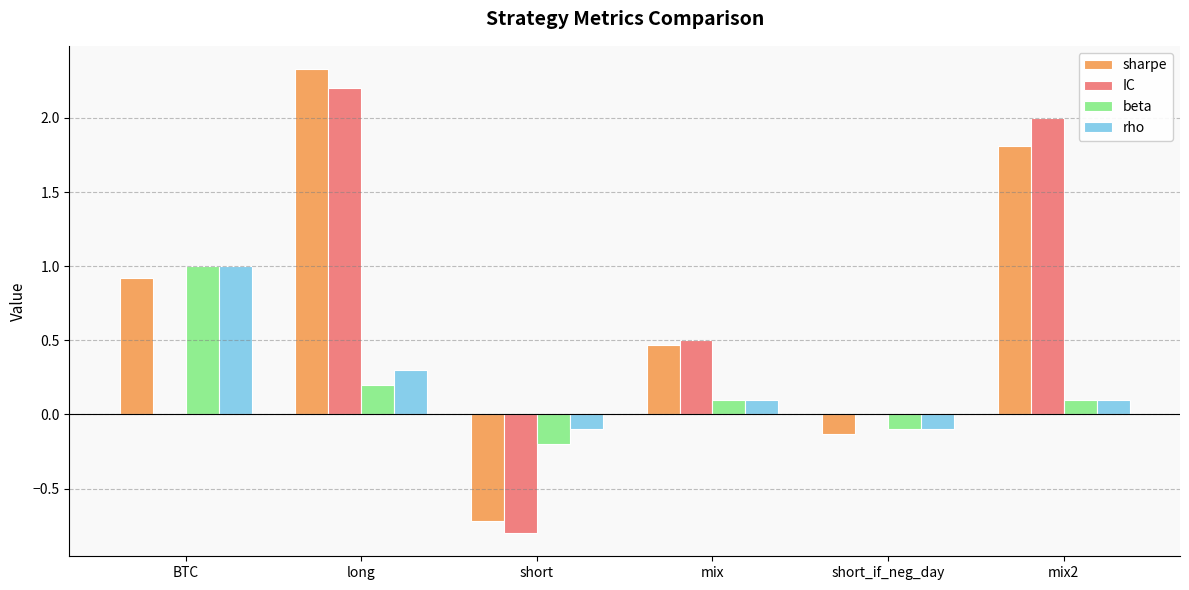

Which series changed the most between BTC and mix2?

IC